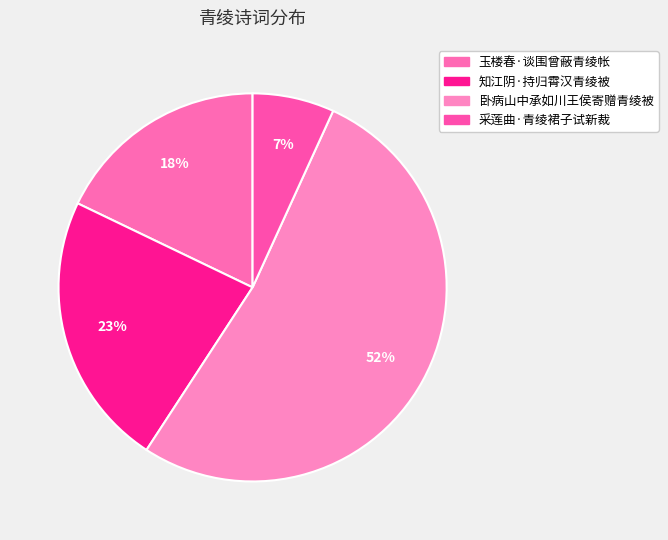

Count the number of slices in the pie.

4